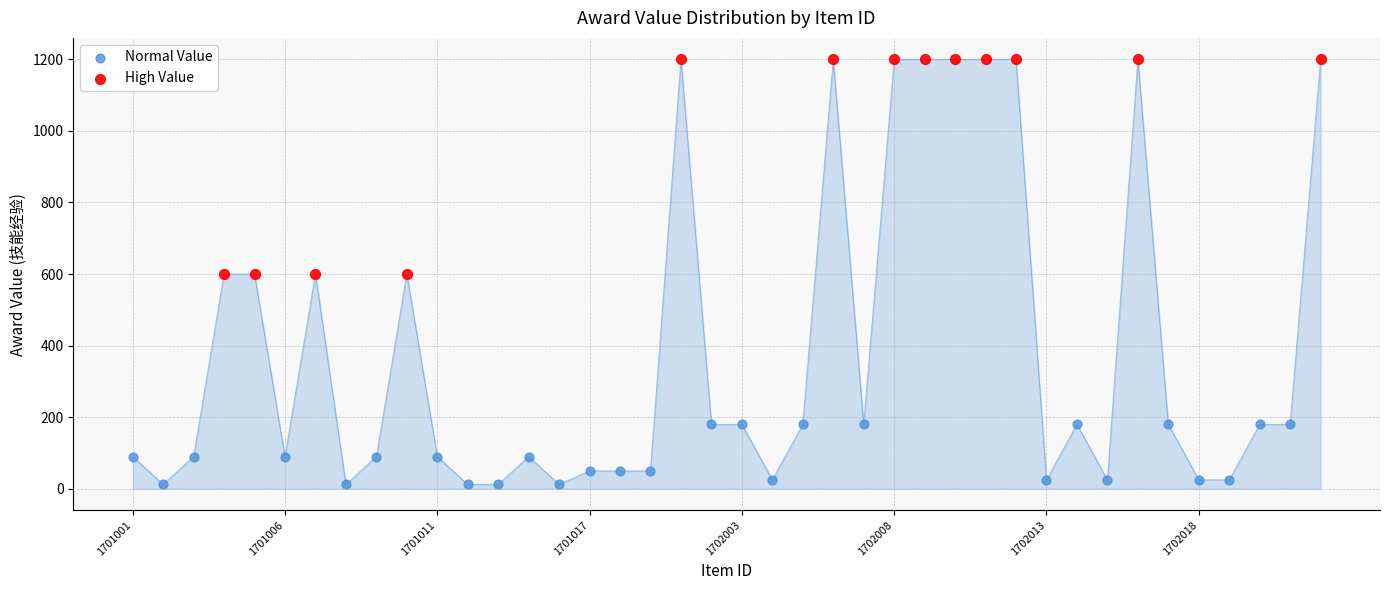

Which series reaches the maximum Y coordinate?

High Value